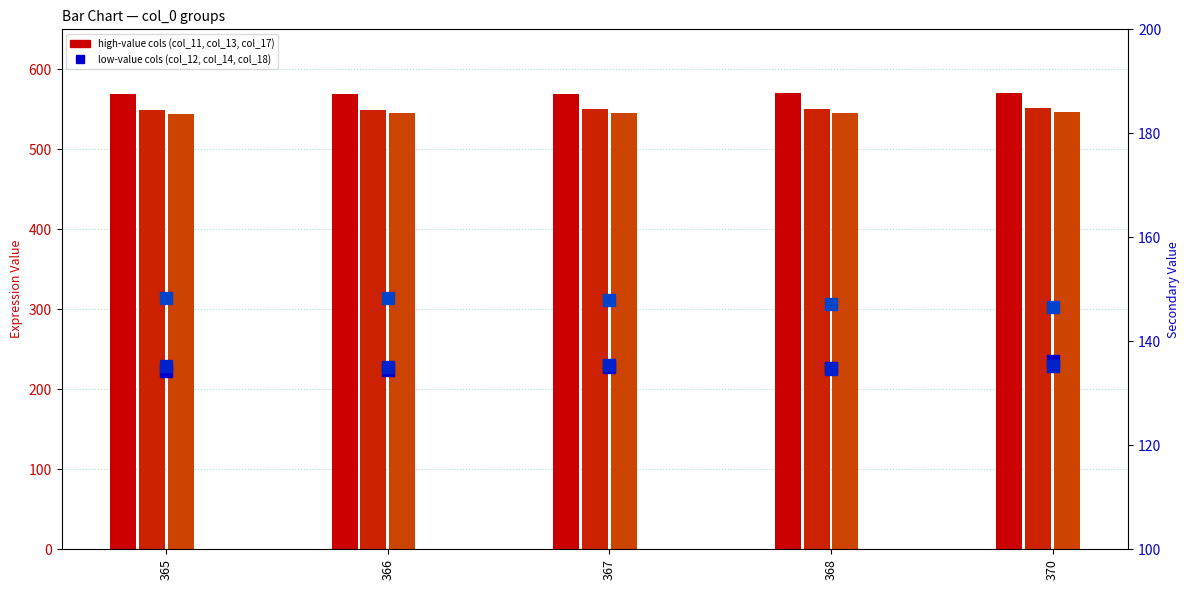

Are the bars horizontal?

No